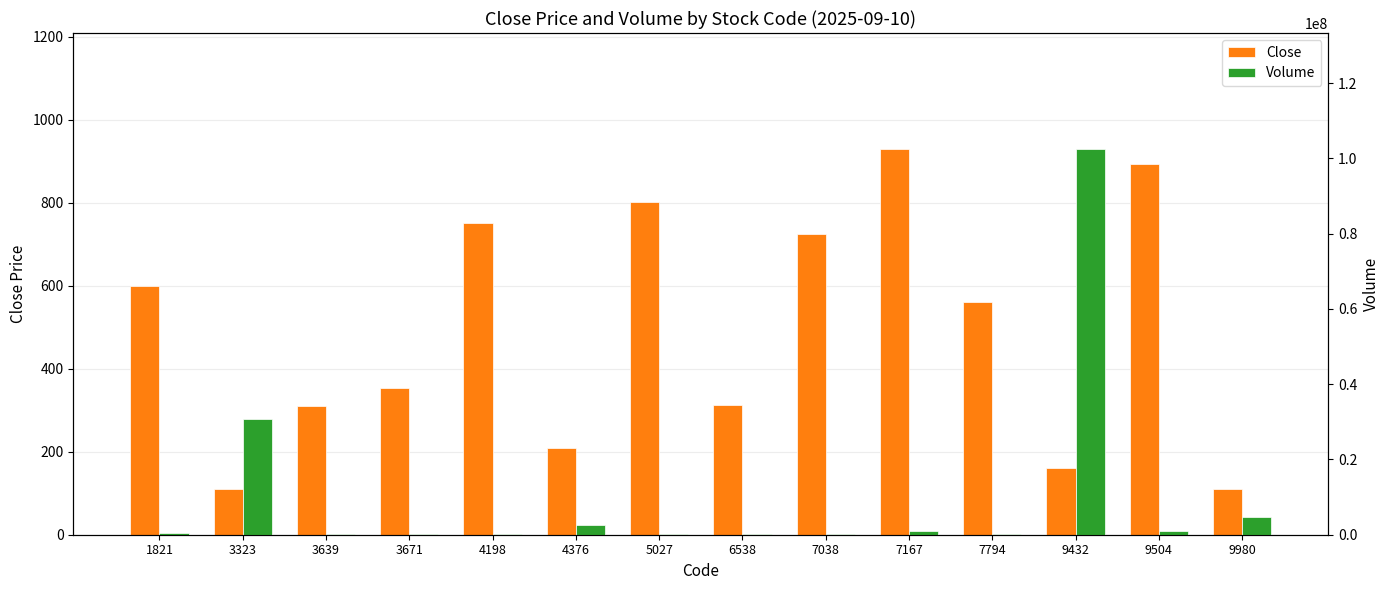

What is the average value of the Volume series?

10314671.4